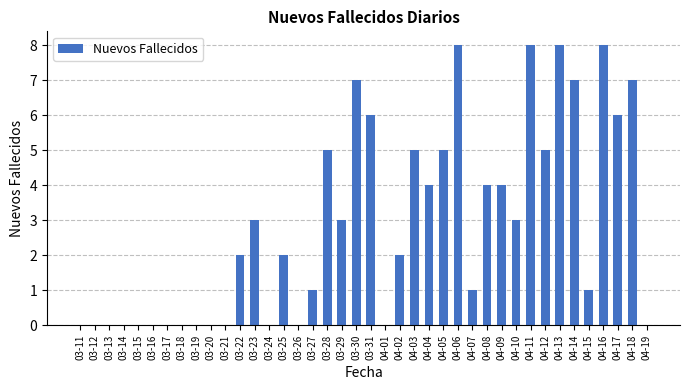

What is the sum of all values?

115